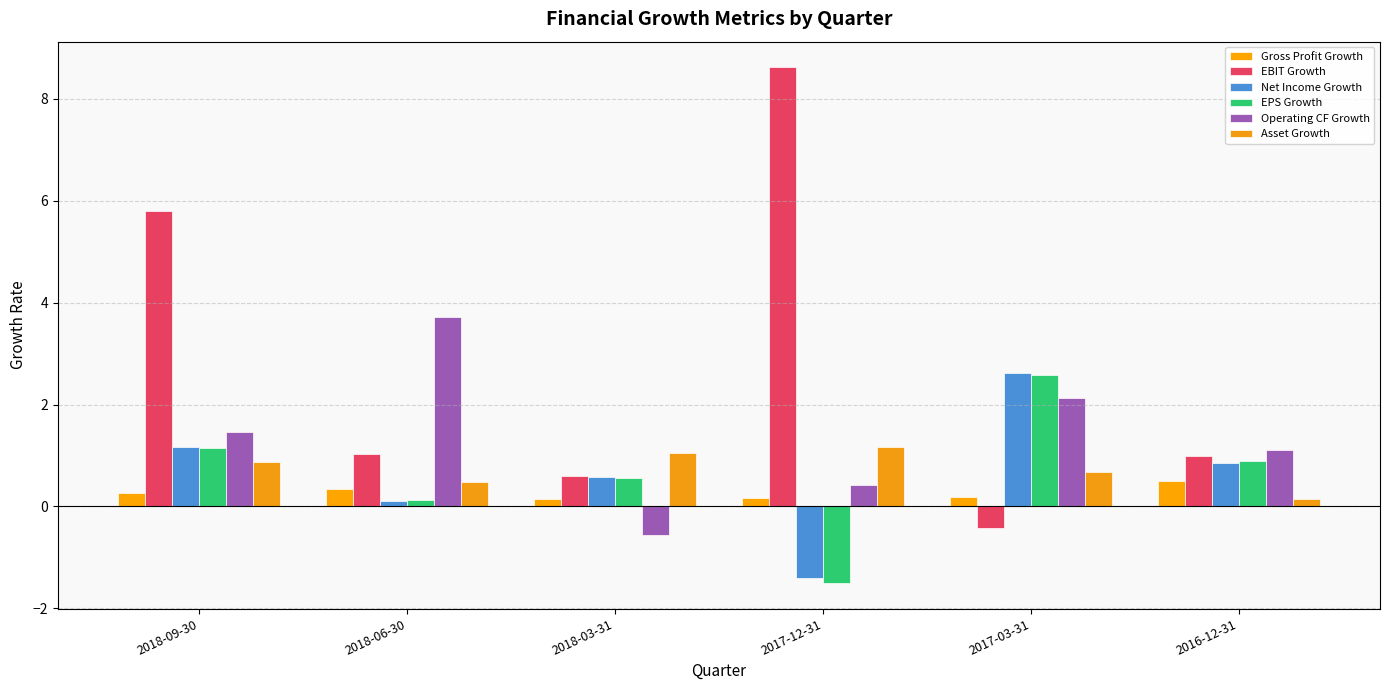

Is it true that Net Income Growth equals -1.4 at 2017-12-31?

True